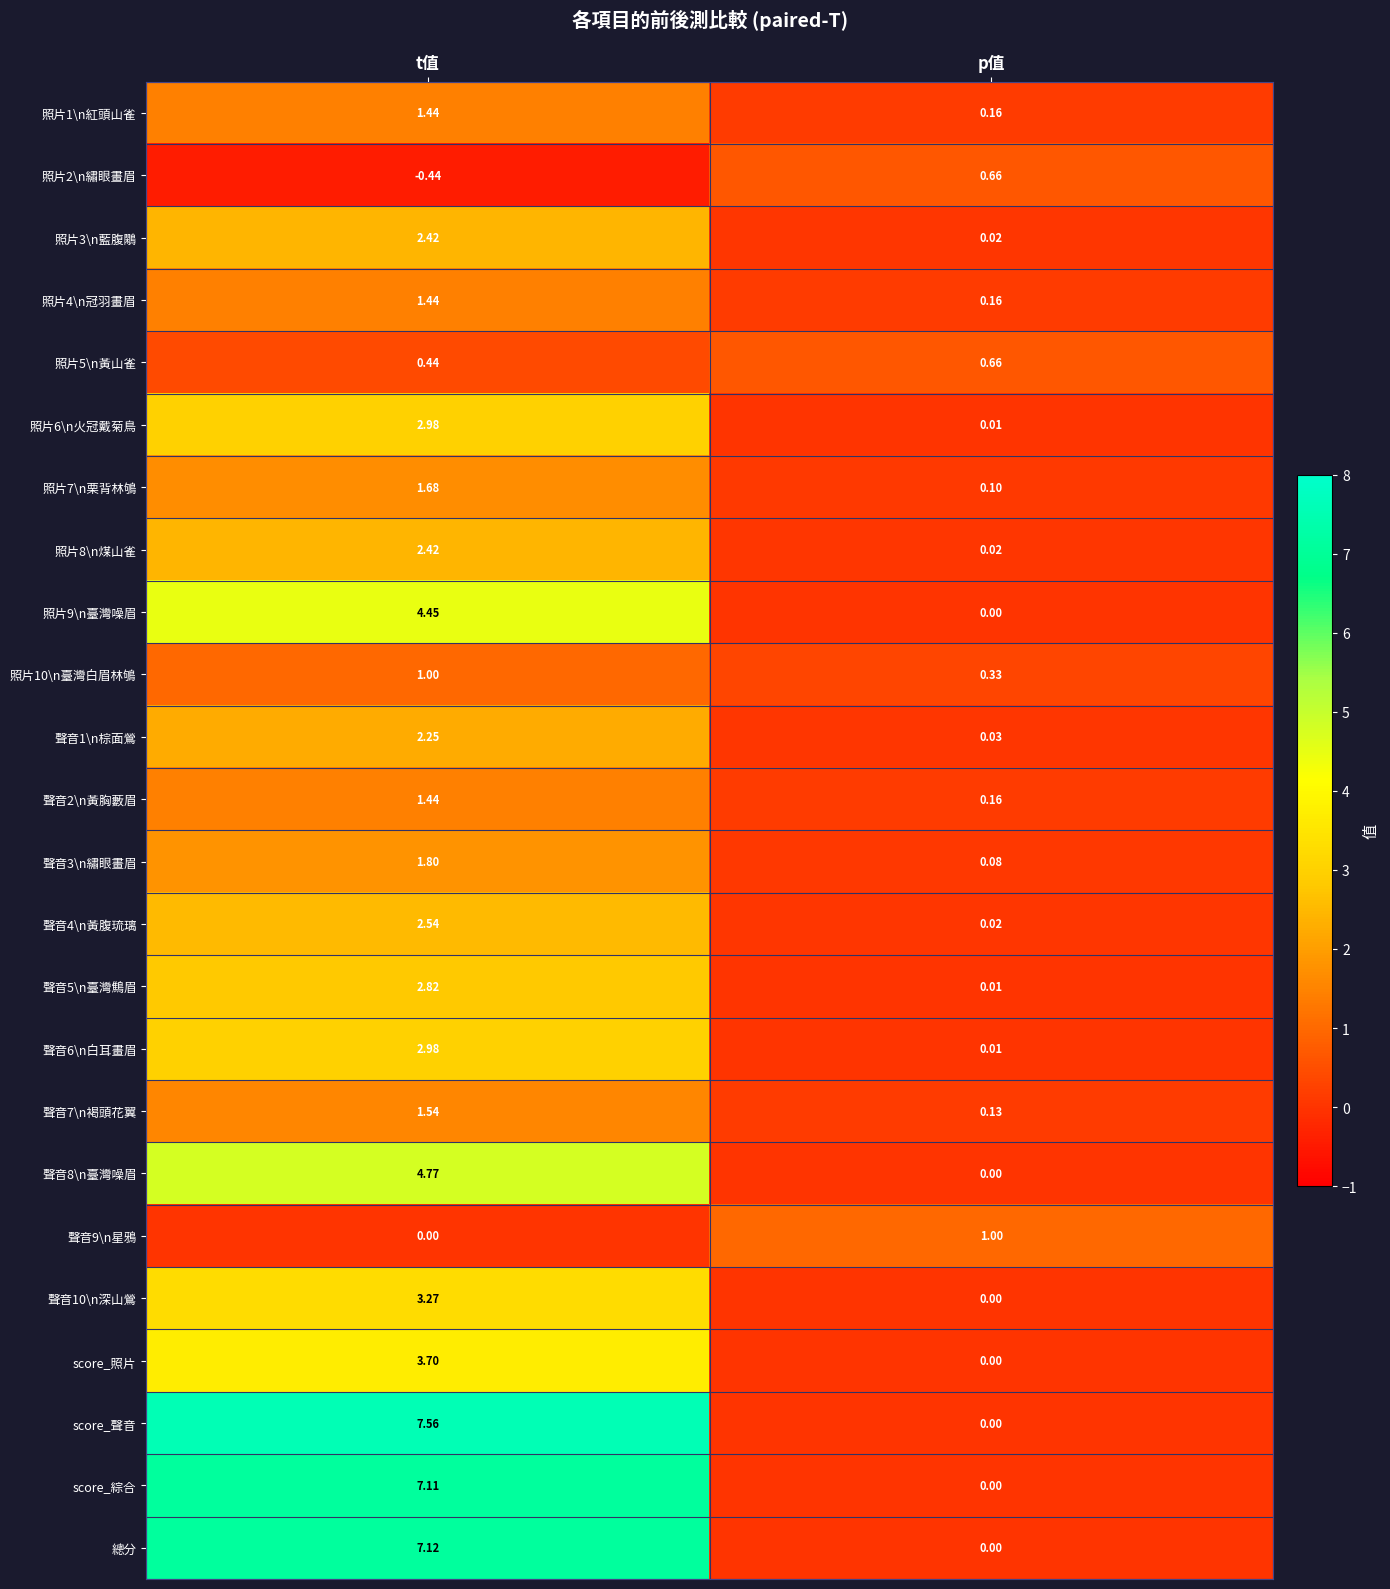

Which category has the lowest value across all series?

t值